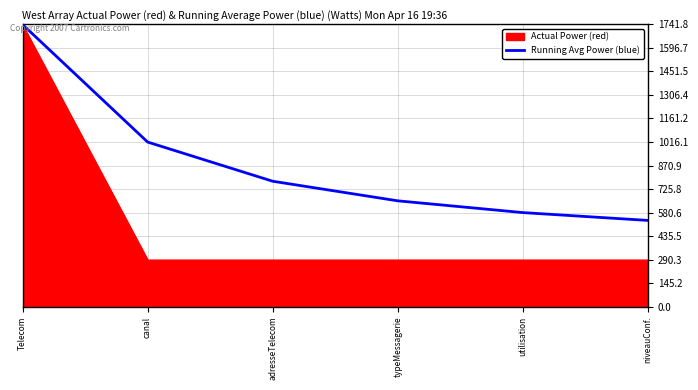

True or false: there are more than 1 points higher than both neighbors.

False